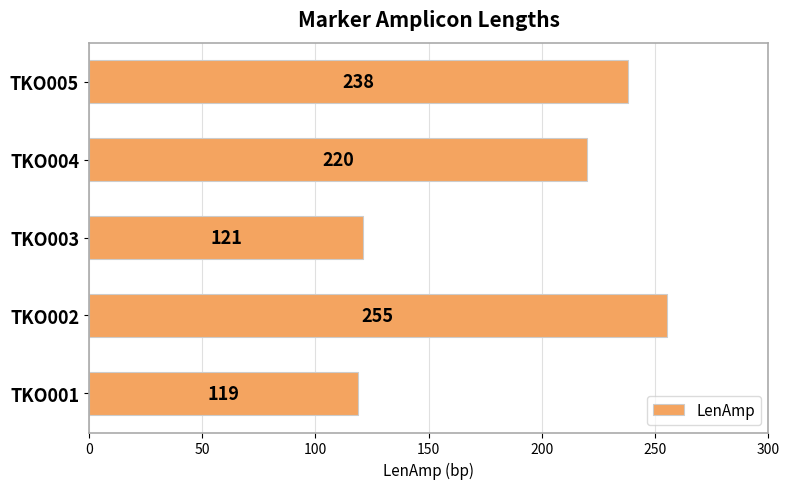

What is the maximum value shown in the chart?

255